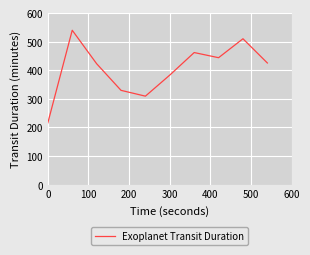

What is the maximum value shown in the chart?

539.7